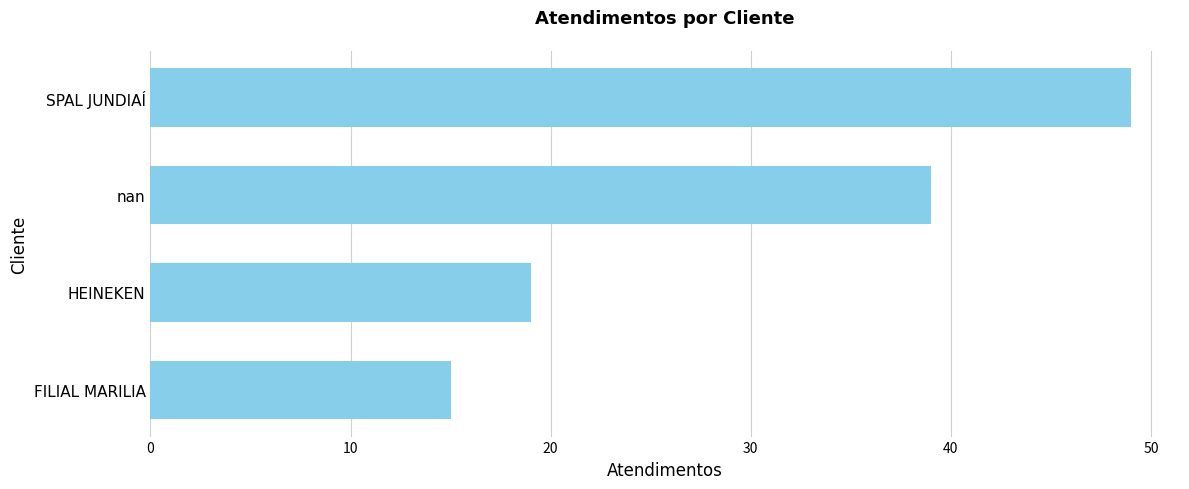

How many data points are less than 39?

2